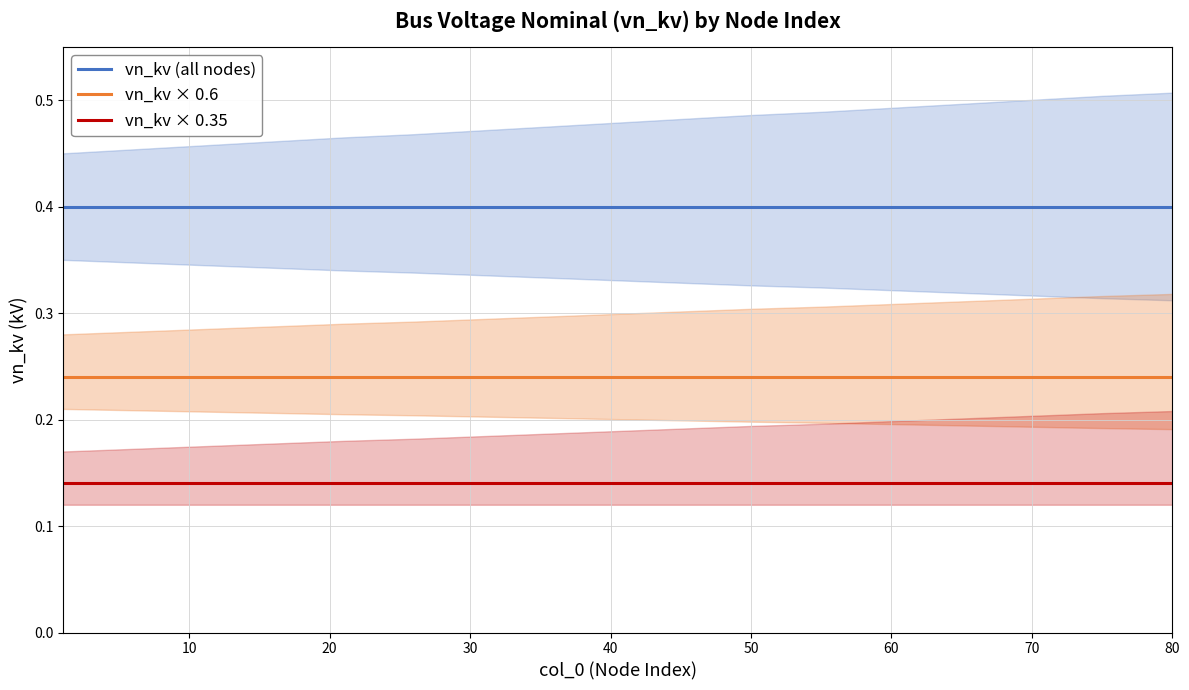

Which series has the largest range (max minus min)?

vn_kv (all nodes)